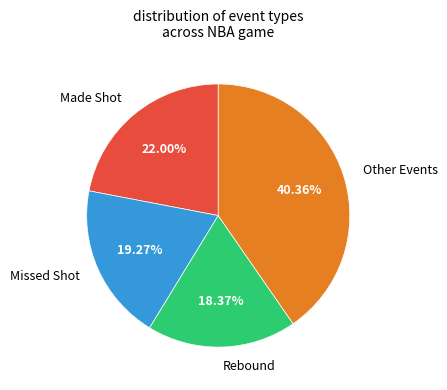

Is there any slice that represents more than half of the pie?

No